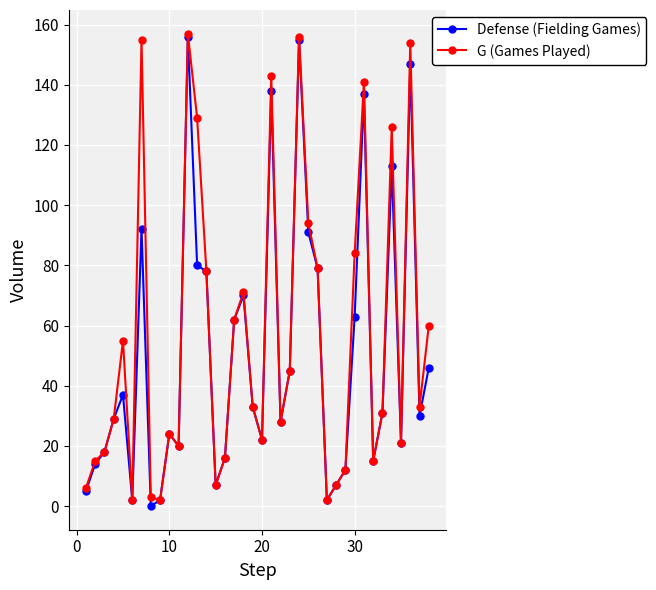

What is the maximum value shown in the chart?

157